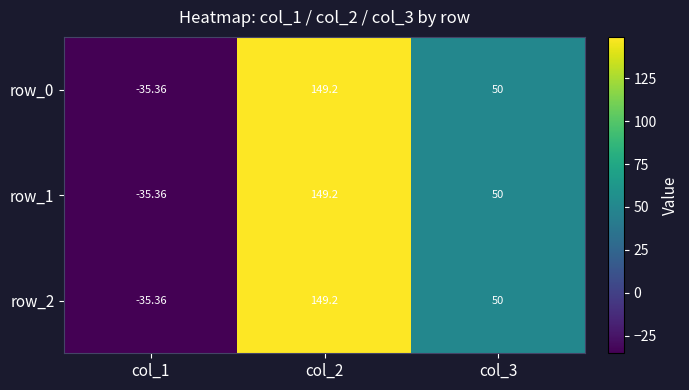

Is the value of row_2 at col_1 greater than the value of row_0 at col_2?

No